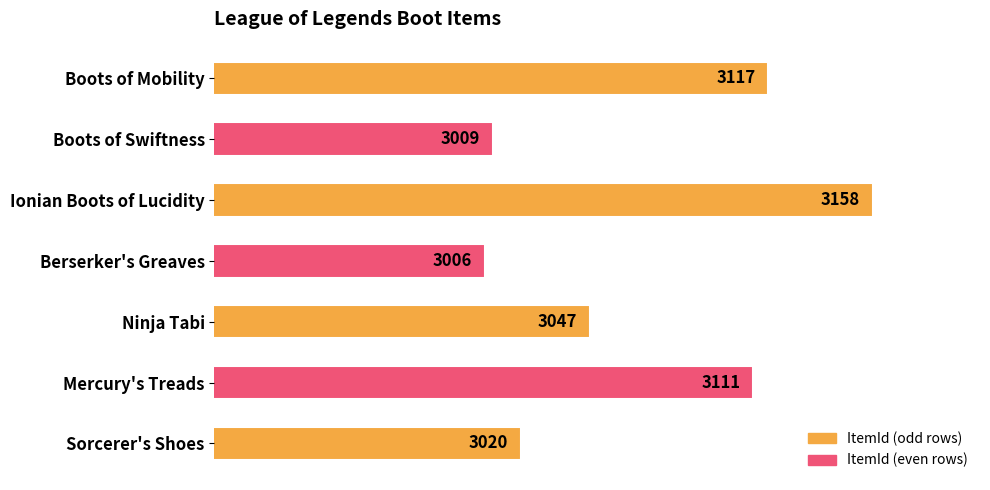

What value does the data have at Ionian Boots of Lucidity?

3158